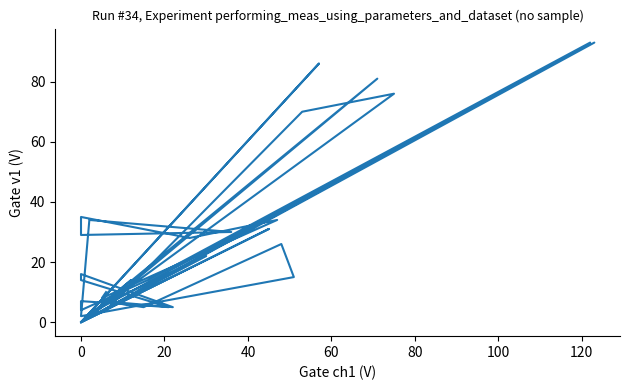

What is the difference between the maximum and minimum values?

93